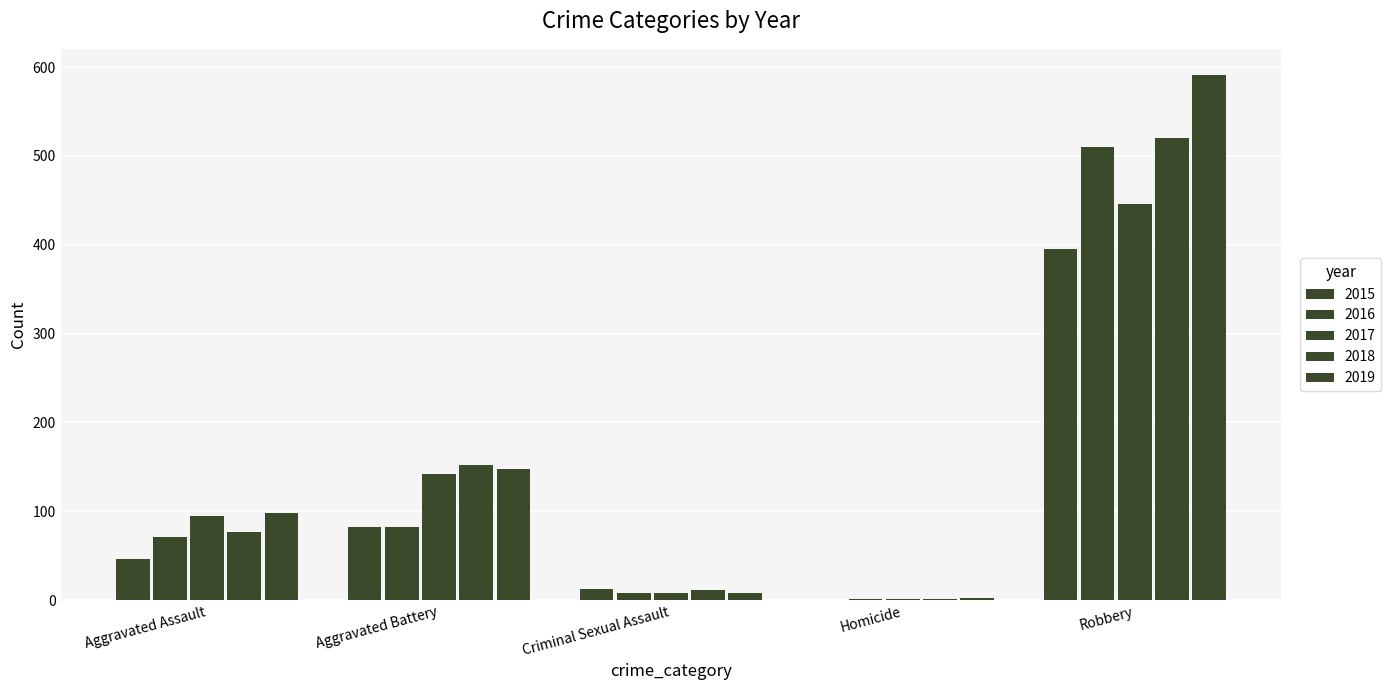

How many groups of bars are there?

5